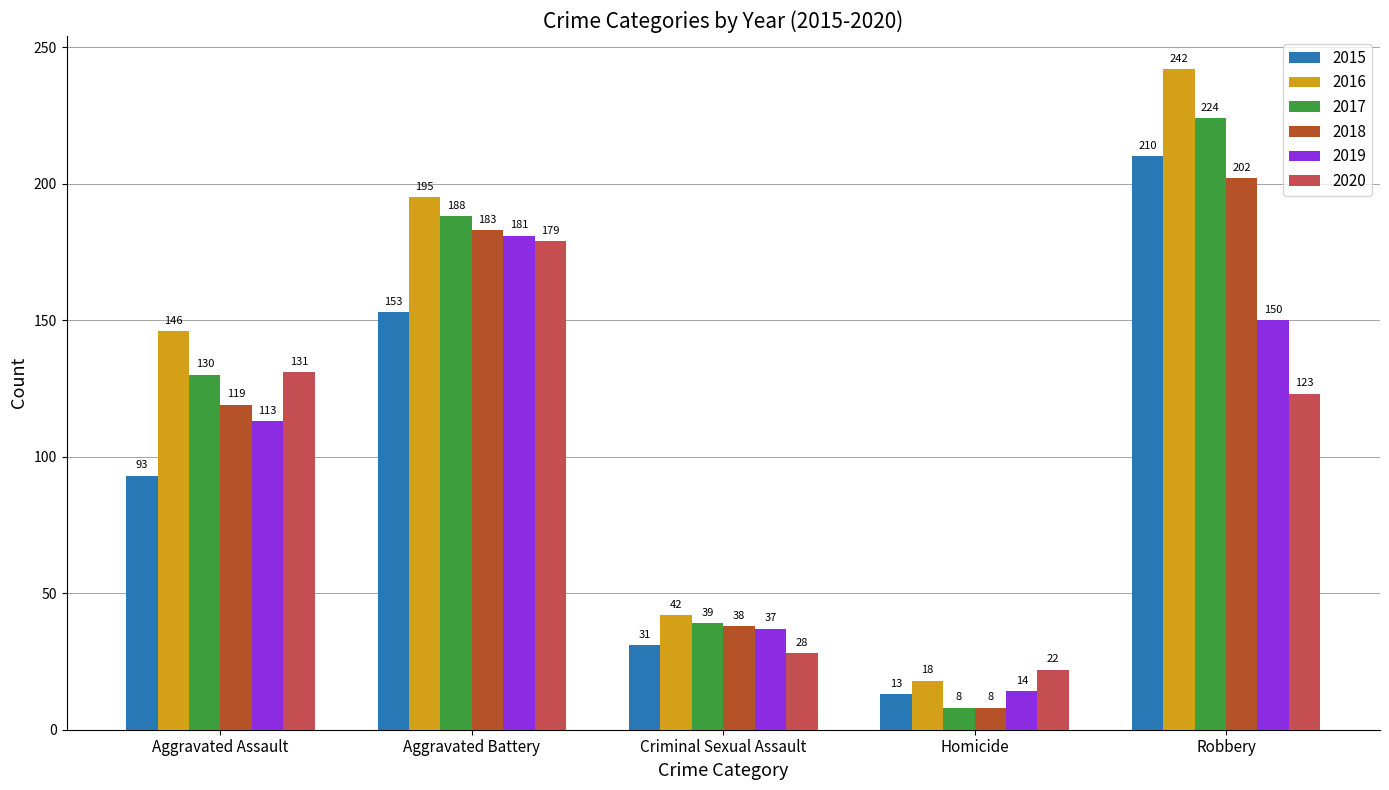

What is the difference between the second highest and minimum values in the 2020 series?

109